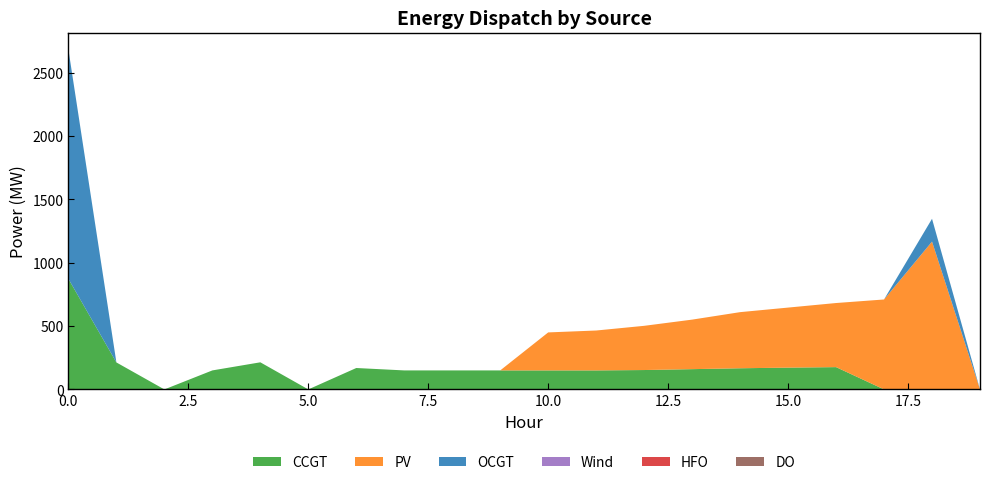

Reading left to right, transcribe all the data shown in this chart.

CCGT: 0=873	1=213	2=0	3=150	4=214	5=0	6=169	7=150	8=150	9=150	10=150	11=150	12=153	13=160	14=167	15=172	16=176	17=0	18=0	19=0
PV: 0=0	1=0	2=0	3=0	4=0	5=0	6=0	7=0	8=0	9=0	10=300	11=315	12=349	13=391	14=443	15=474	16=506	17=710	18=1167	19=0
OCGT: 0=1810	1=0	2=0	3=0	4=0	5=0	6=0	7=0	8=0	9=0	10=0	11=0	12=0	13=0	14=0	15=0	16=0	17=0	18=180	19=0
Wind: 0=0	1=0	2=0	3=0	4=0	5=0	6=0	7=0	8=0	9=0	10=0	11=0	12=0	13=0	14=0	15=0	16=0	17=0	18=0	19=0
HFO: 0=0	1=0	2=0	3=0	4=0	5=0	6=0	7=0	8=0	9=0	10=0	11=0	12=0	13=0	14=0	15=0	16=0	17=0	18=0	19=0
DO: 0=0	1=0	2=0	3=0	4=0	5=0	6=0	7=0	8=0	9=0	10=0	11=0	12=0	13=0	14=0	15=0	16=0	17=0	18=0	19=0